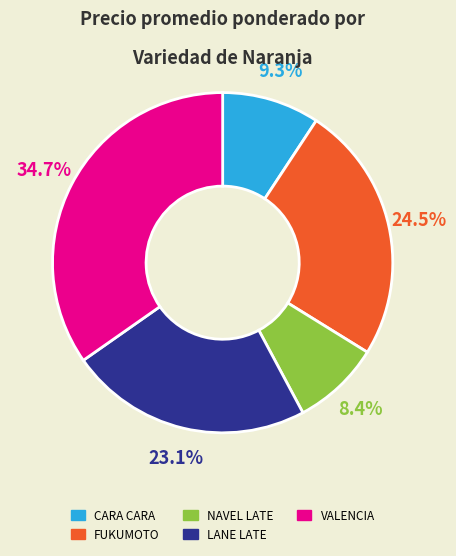

Does any single category account for the majority?

No